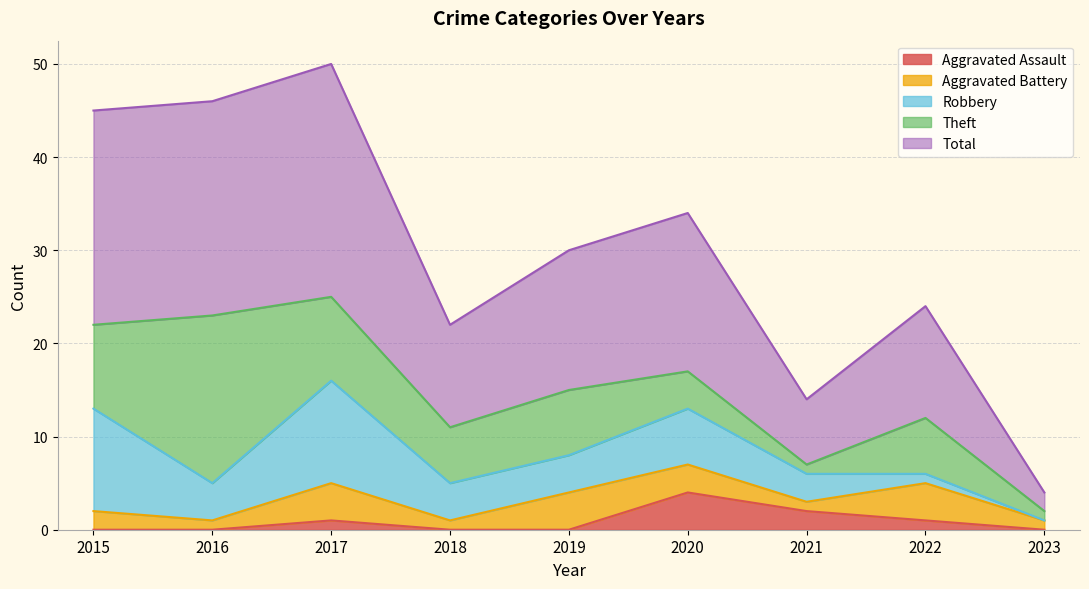

Reading left to right, extract all data points from this chart.

Aggravated Assault: 2015=0	2016=0	2017=1	2018=0	2019=0	2020=4	2021=2	2022=1	2023=0
Aggravated Battery: 2015=2	2016=1	2017=4	2018=1	2019=4	2020=3	2021=1	2022=4	2023=1
Robbery: 2015=11	2016=4	2017=11	2018=4	2019=4	2020=6	2021=3	2022=1	2023=0
Theft: 2015=9	2016=18	2017=9	2018=6	2019=7	2020=4	2021=1	2022=6	2023=1
Total: 2015=23	2016=23	2017=25	2018=11	2019=15	2020=17	2021=7	2022=12	2023=2